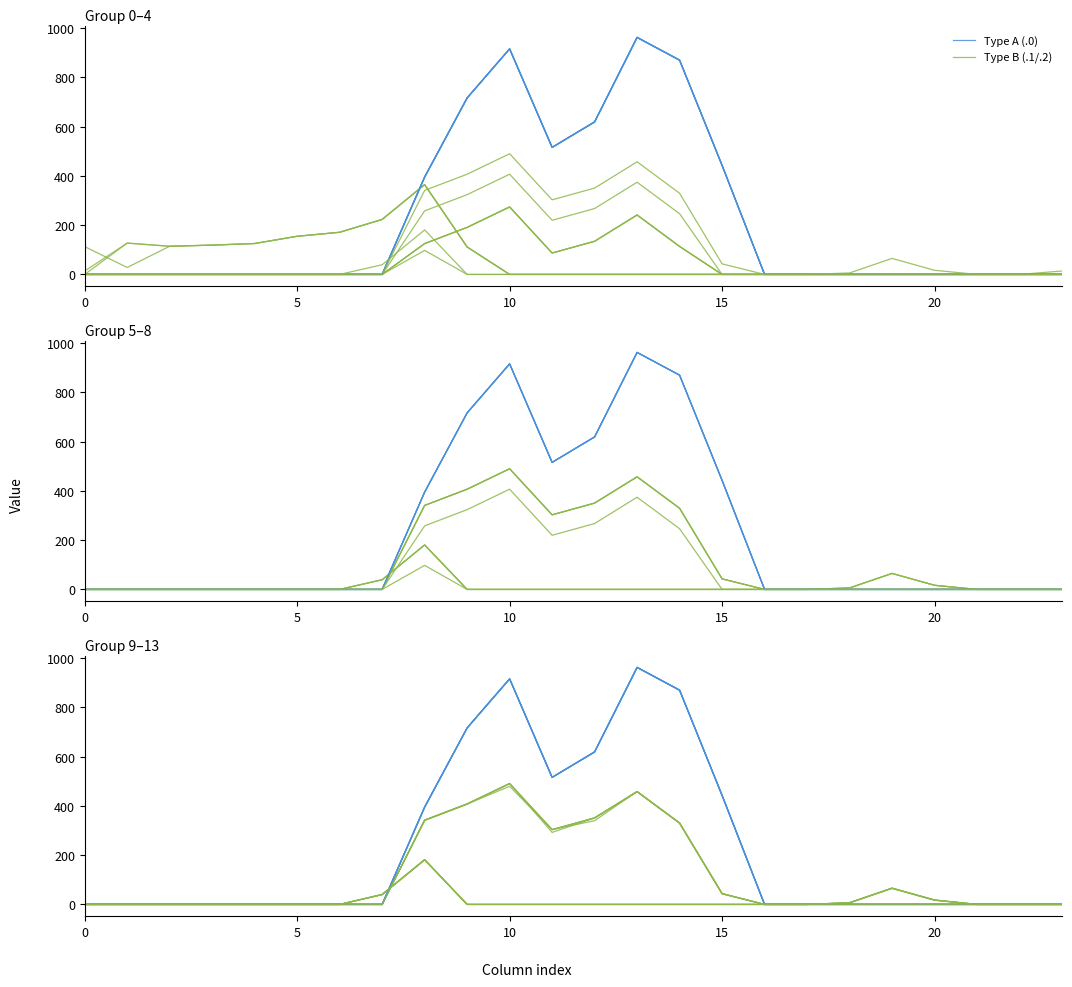

What is the sum of all Type A (.0) values?

5439.7